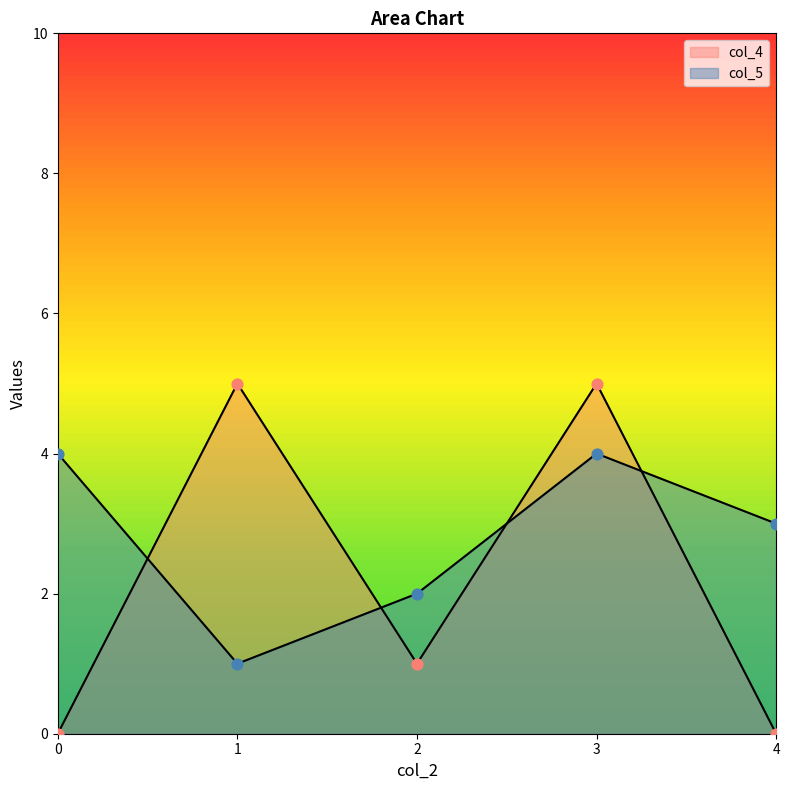

Which series contains the highest Y value?

col_4